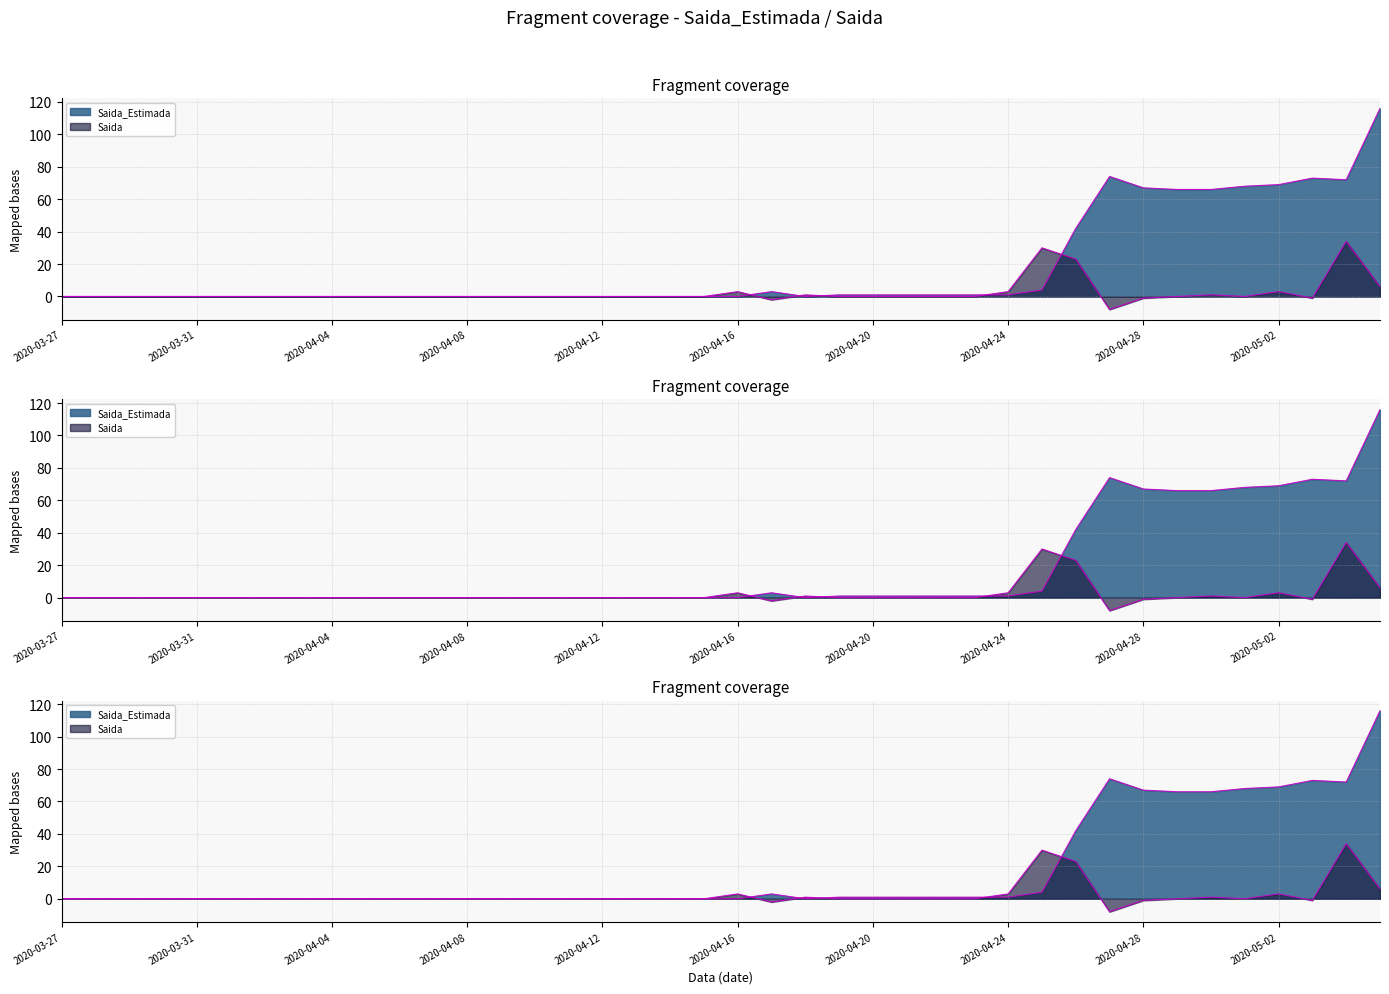

Between 2020-04-16 and 2020-04-25, which series saw the biggest shift?

Saida